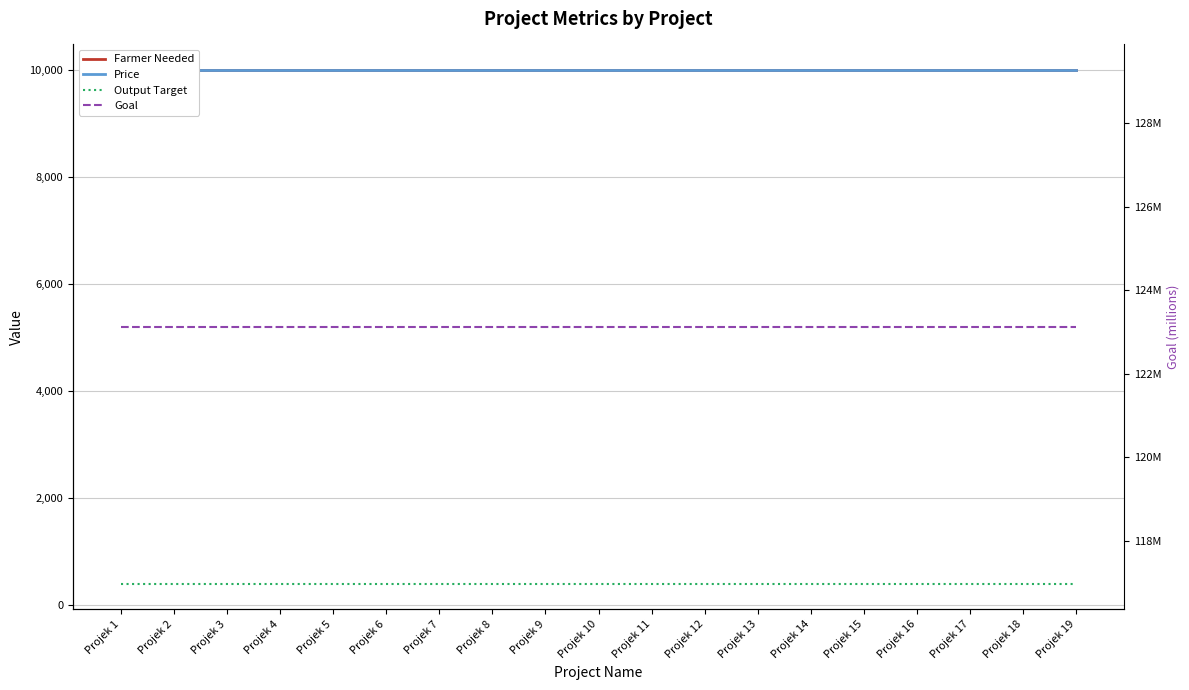

Between Projek 10 and Projek 18, which is larger?

Projek 10